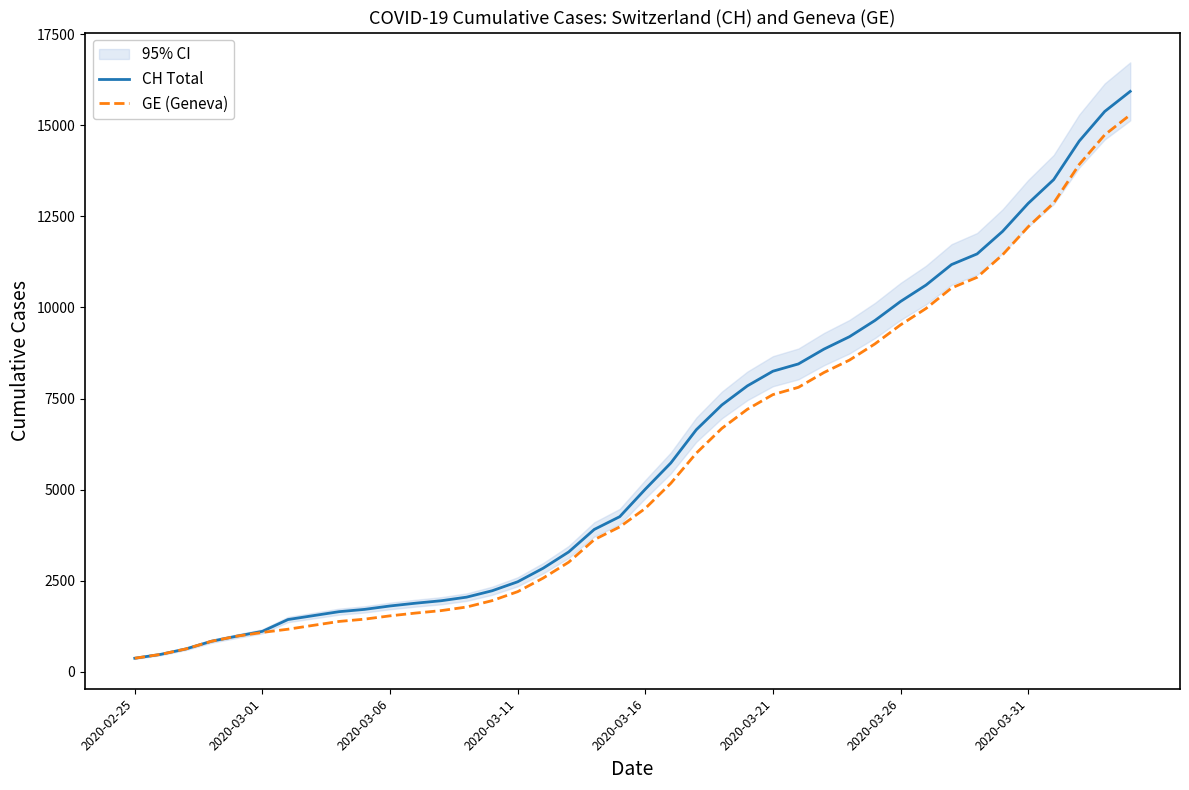

Rank the series at 16 from highest to lowest value.

CH Total, GE (Geneva)